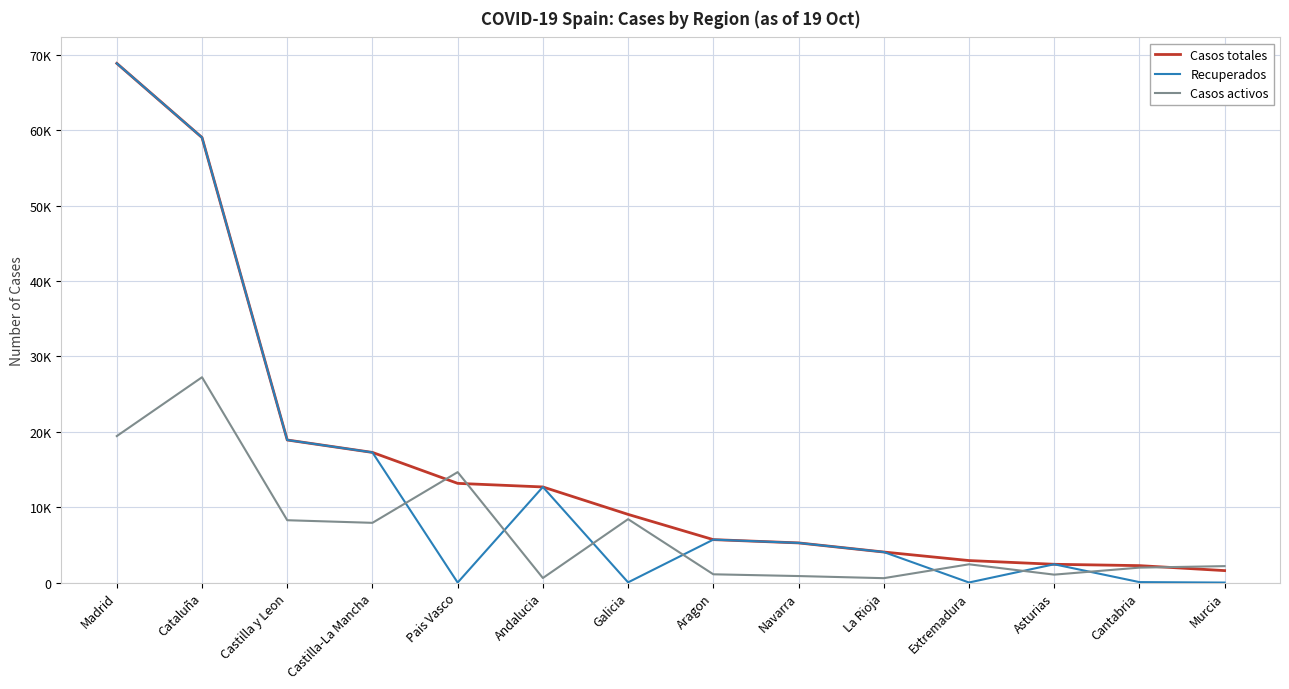

List the labels in order of Recuperados value, largest first.

Madrid, Cataluña, Castilla y Leon, Castilla-La Mancha, Andalucia, Aragon, Navarra, La Rioja, Asturias, Cantabria, Galicia, Extremadura, Pais Vasco, Murcia